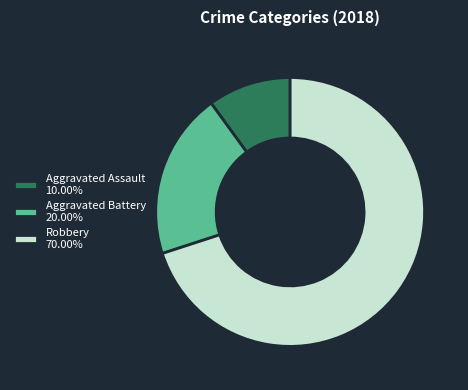

Is the sum of Aggravated Assault 10.00% and Aggravated Battery 20.00% greater than half?

No